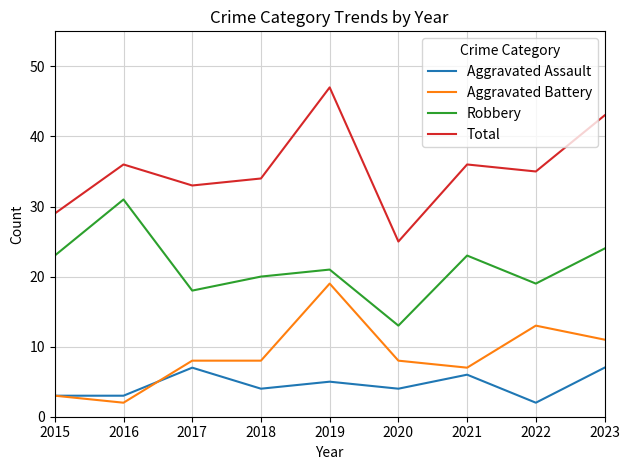

List the series in order of their peak value, lowest first.

Aggravated Assault, Aggravated Battery, Robbery, Total